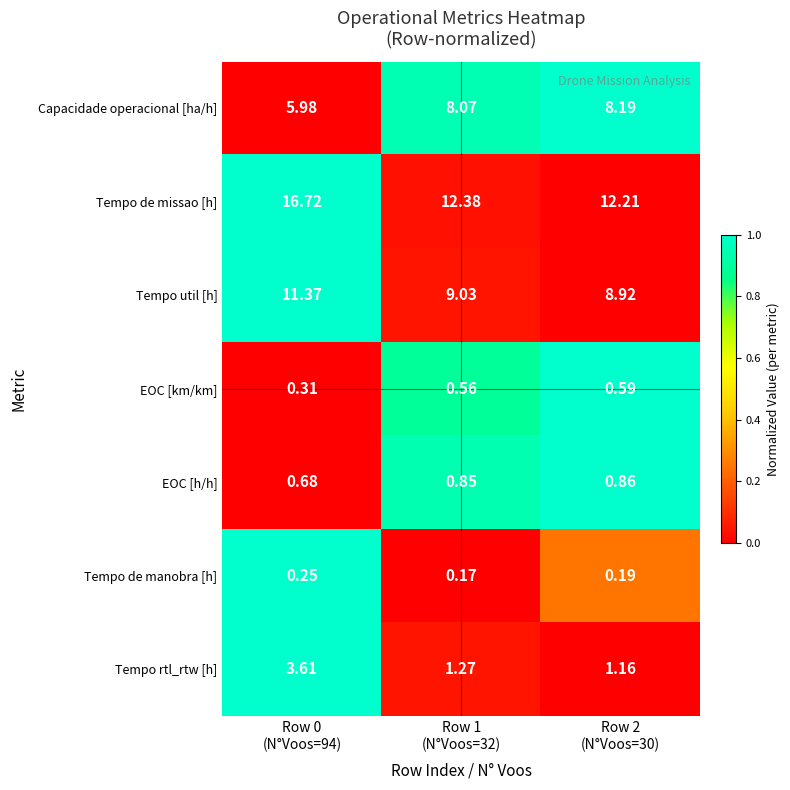

Which series has the largest range (max minus min)?

Tempo de missao [h]